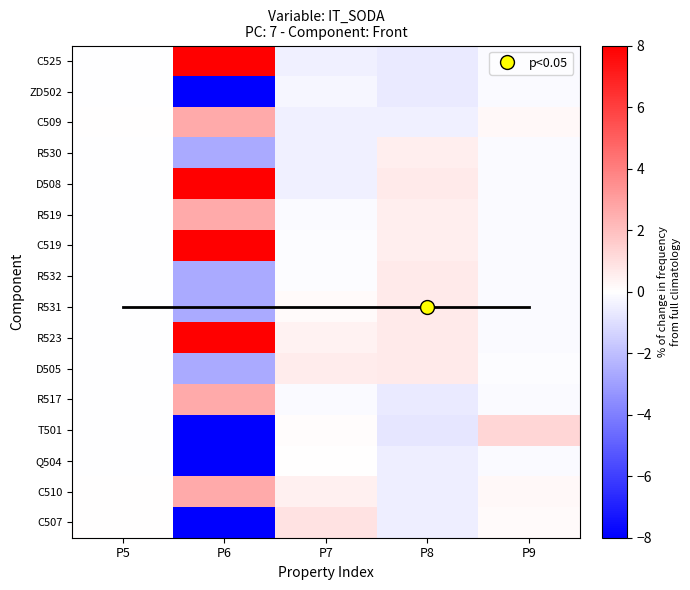

What is the maximum value shown in the chart?

8.0